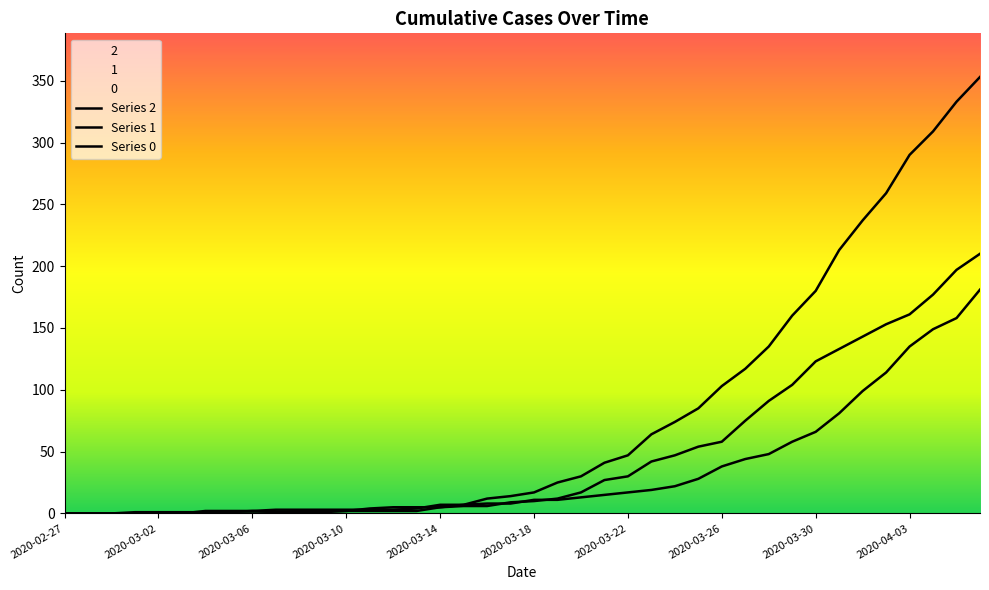

Which series has the widest spread of values?

Series 0